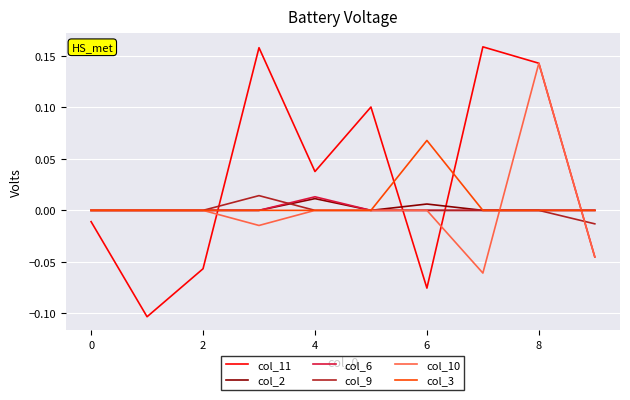

How many times do col_11 and col_6 cross each other?

4